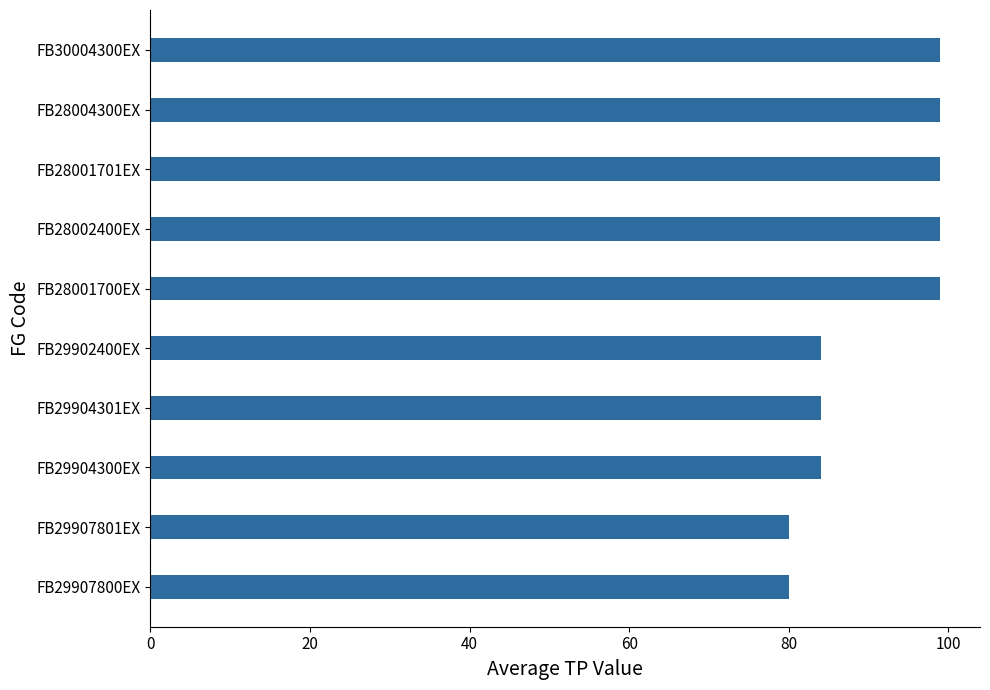

Are the bars horizontal?

Yes